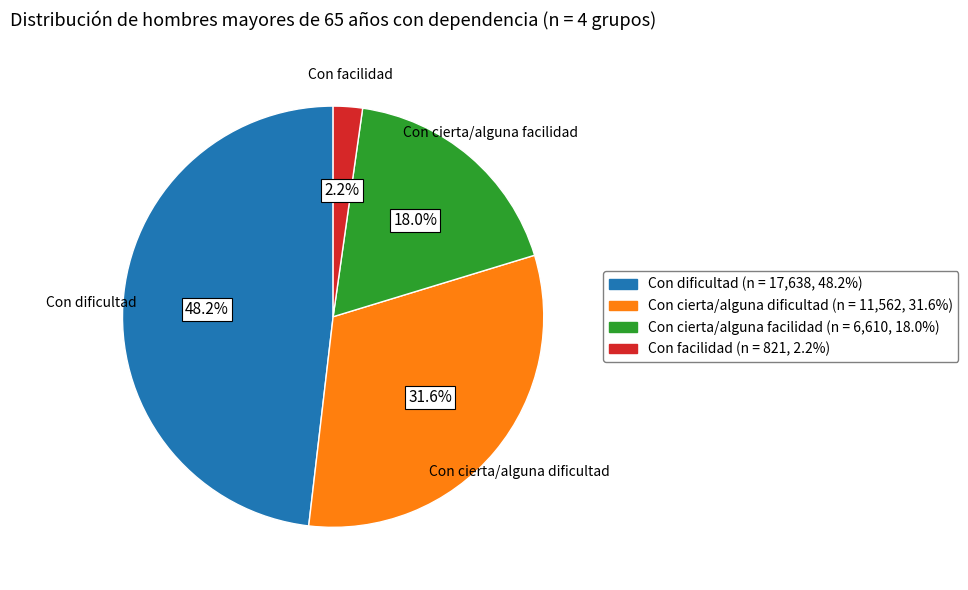

Is the sum of Con cierta/alguna facilidad and Con facilidad greater than half?

No